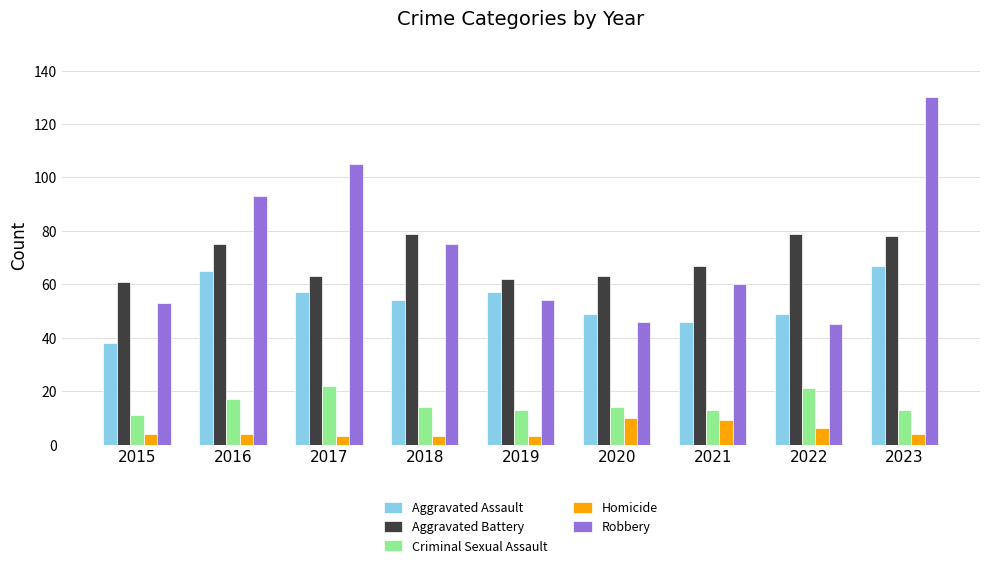

How many series are shown in this chart?

5